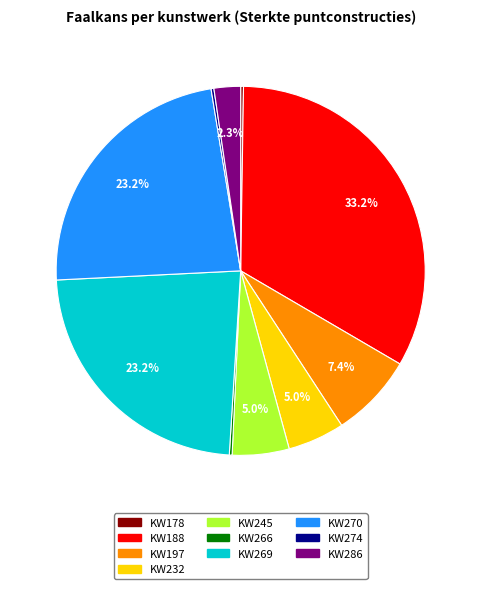

To the nearest percent, what percentage of the pie is KW270?

23%